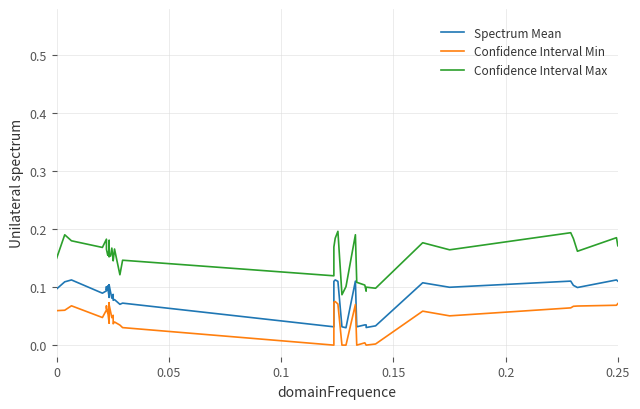

True or false: Confidence Interval Min and Confidence Interval Max intersect in this chart.

False